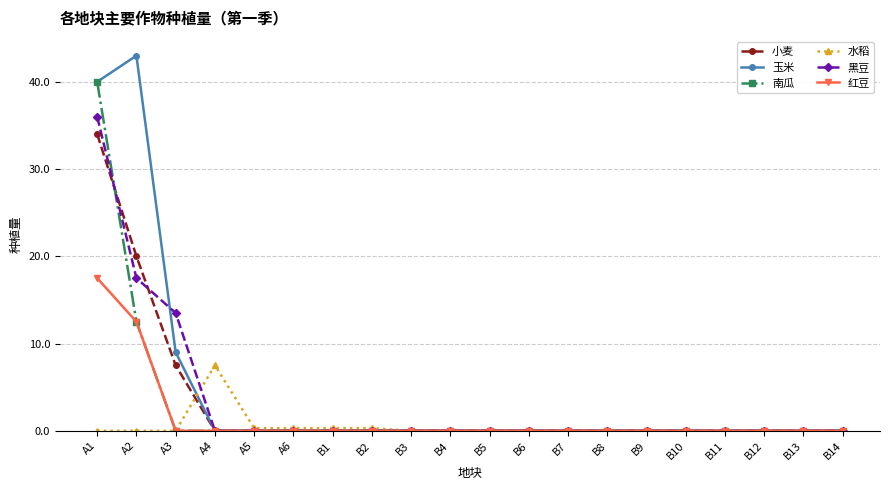

The value of 黑豆 at B8 is 16.9. True or false?

False